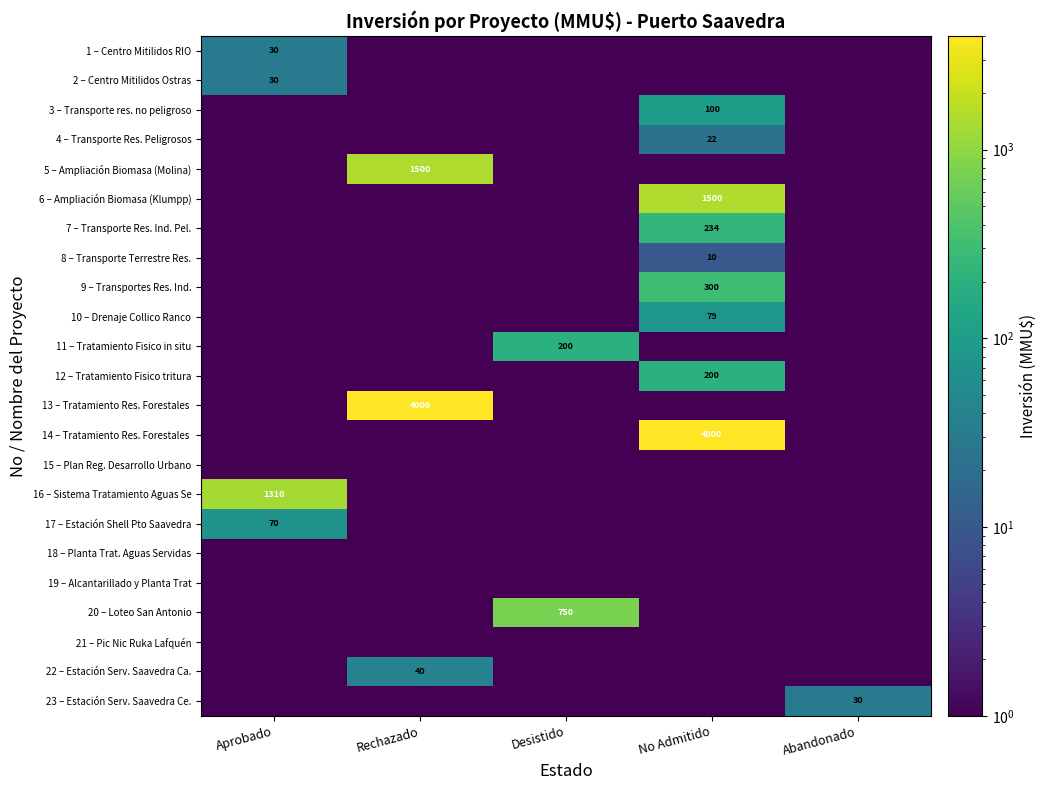

Is it true that 3 – Transporte res. no peligroso equals 100.0 at No Admitido?

True